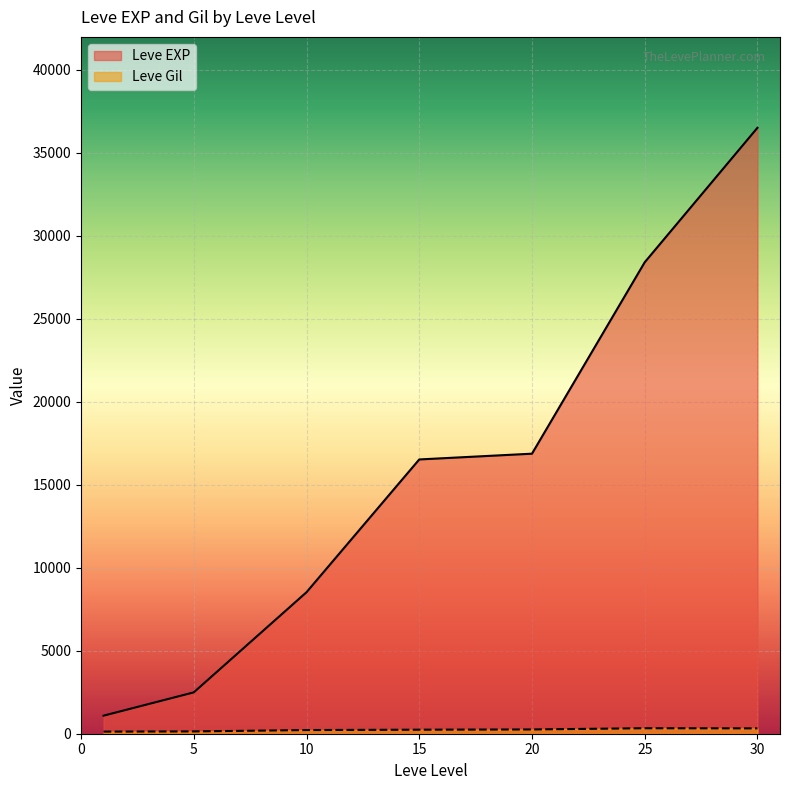

The value of Leve EXP at 25 is 47122.4. True or false?

False